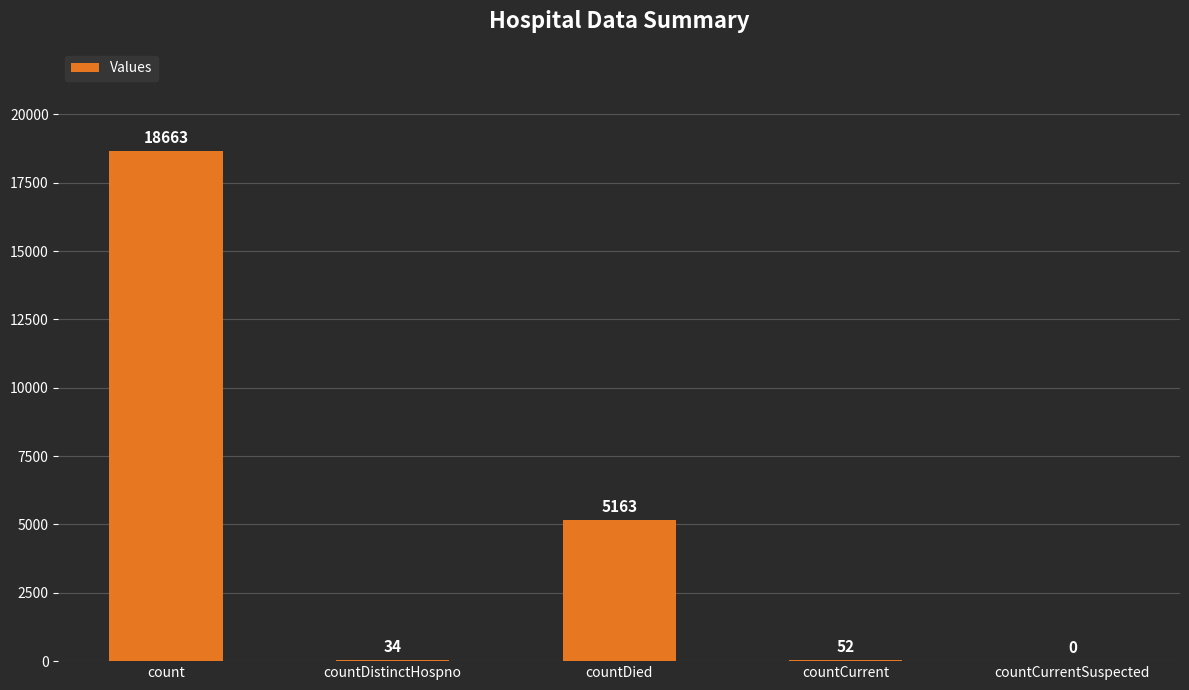

True or false: the data shows 0 at countCurrentSuspected.

True